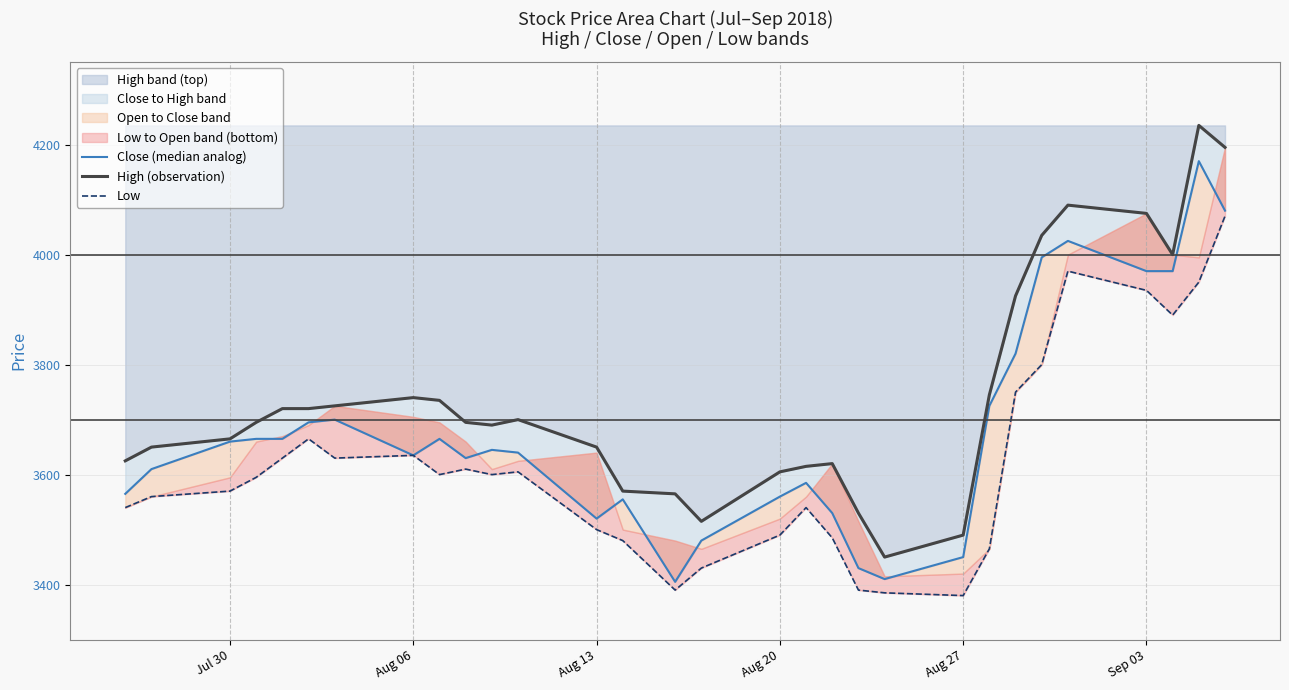

At how many categories does at least one series exceed 4140?

2